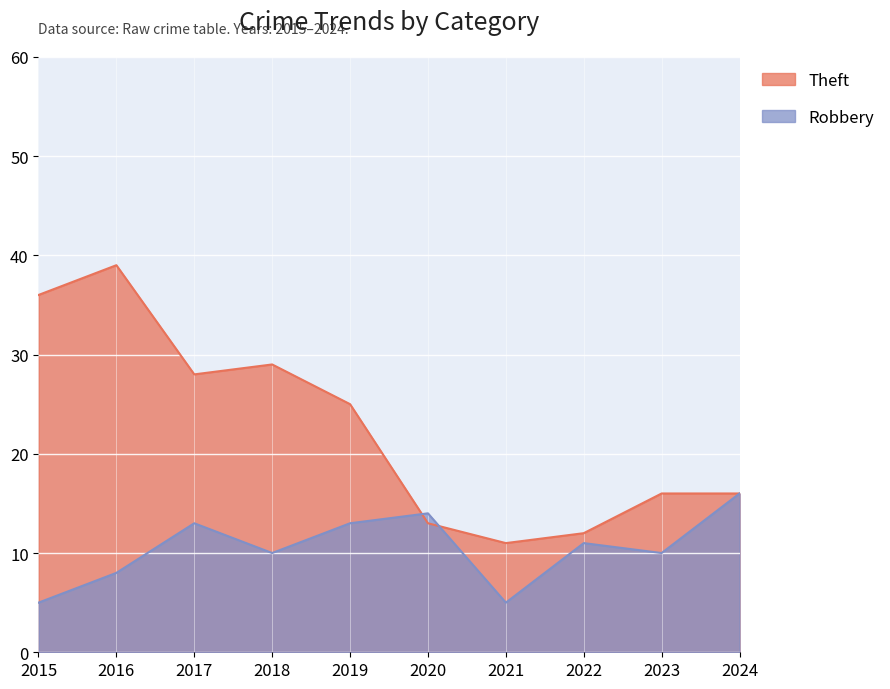

Reading right to left, extract all data points from this chart.

Robbery: 2024=16	2023=10	2022=11	2021=5	2020=14	2019=13	2018=10	2017=13	2016=8	2015=5
Theft: 2024=16	2023=16	2022=12	2021=11	2020=13	2019=25	2018=29	2017=28	2016=39	2015=36